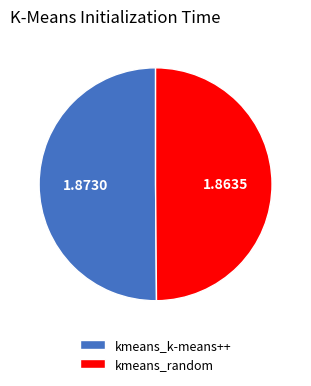

True or false: kmeans_random accounts for 50% of the total.

True